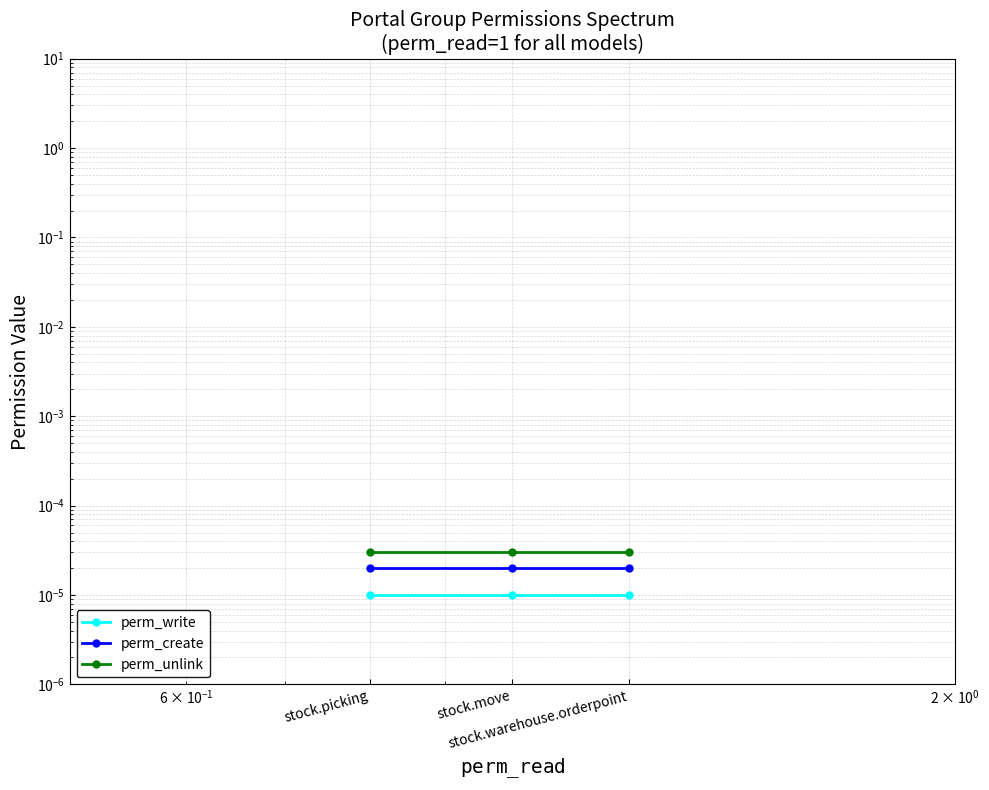

Which series has the largest total across all categories?

perm_unlink